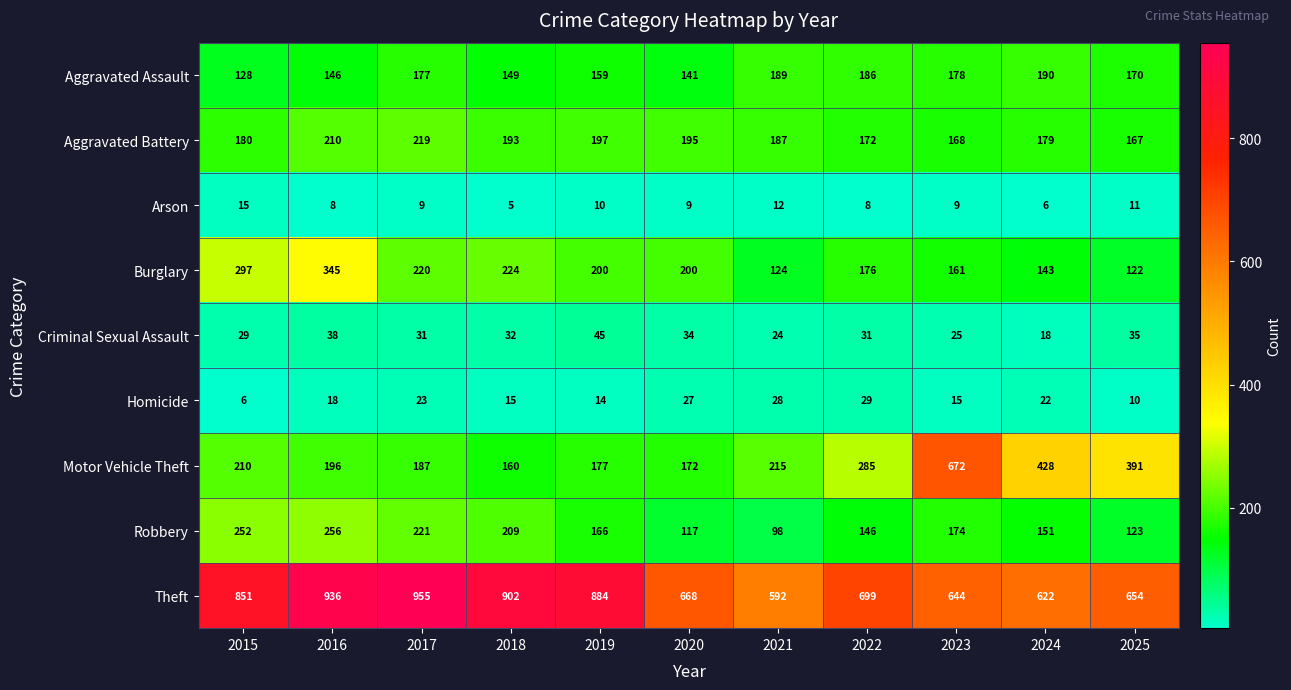

What is the difference between the Robbery values at 2021 and 2017?

123